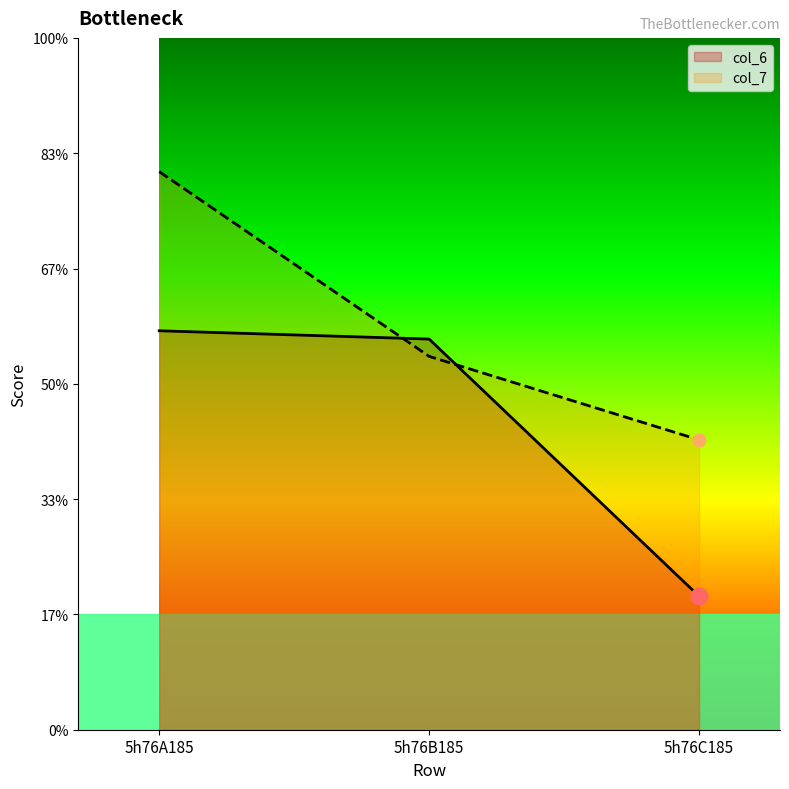

What is the sum of all col_6 values?

35.5